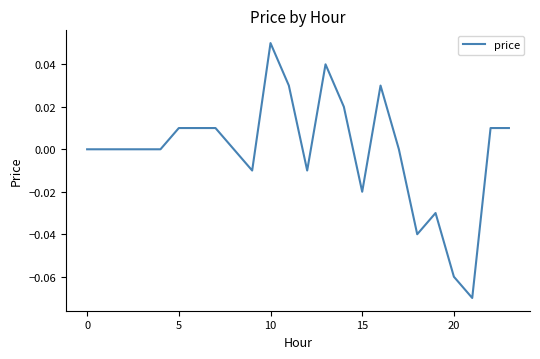

Which category has the highest value across all series?

10